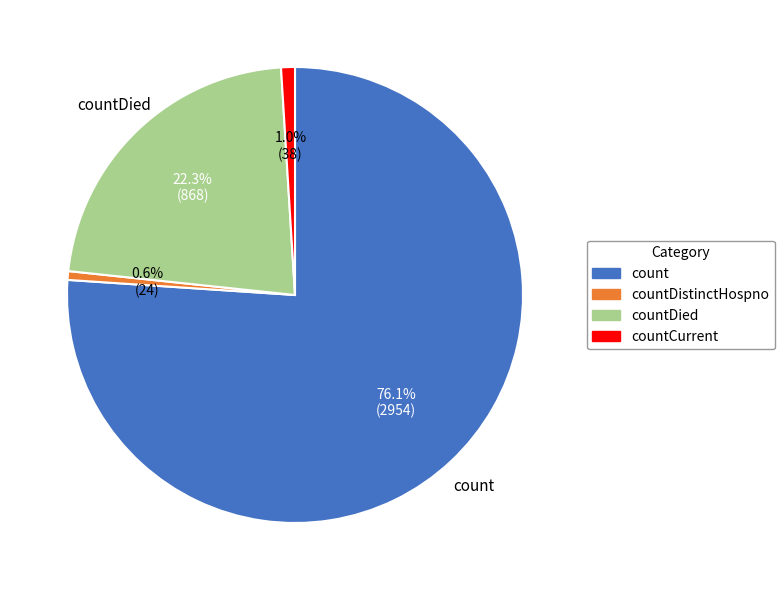

Is there a majority slice in this chart?

Yes